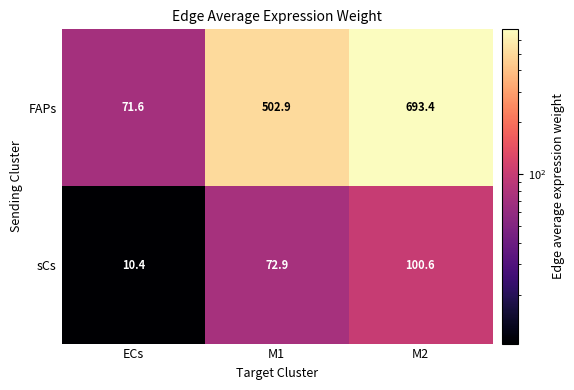

What is the average value of the FAPs series?

422.6